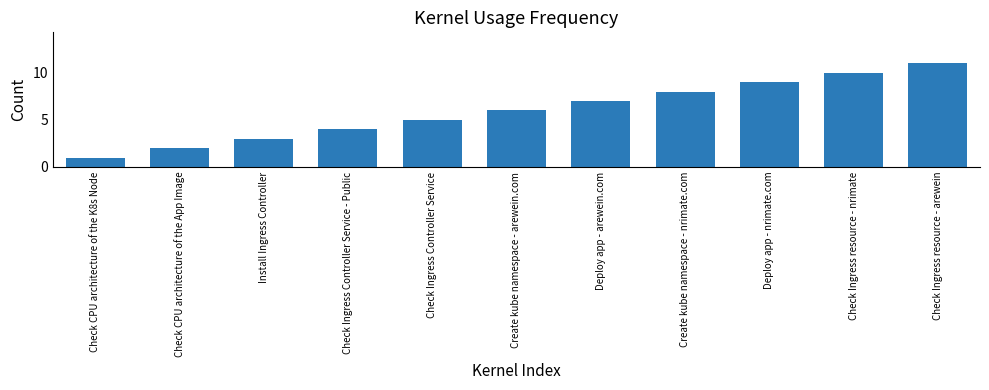

Rank the categories by value from lowest to highest.

Check CPU architecture of the K8s Node, Check CPU architecture of the App Image, Install Ingress Controller, Check Ingress Controller Service - Public, Check Ingress Controller Service, Create kube namespace - arewein.com, Deploy app - arewein.com, Create kube namespace - nrimate.com, Deploy app - nrimate.com, Check Ingress resource - nrimate, Check Ingress resource - arewein